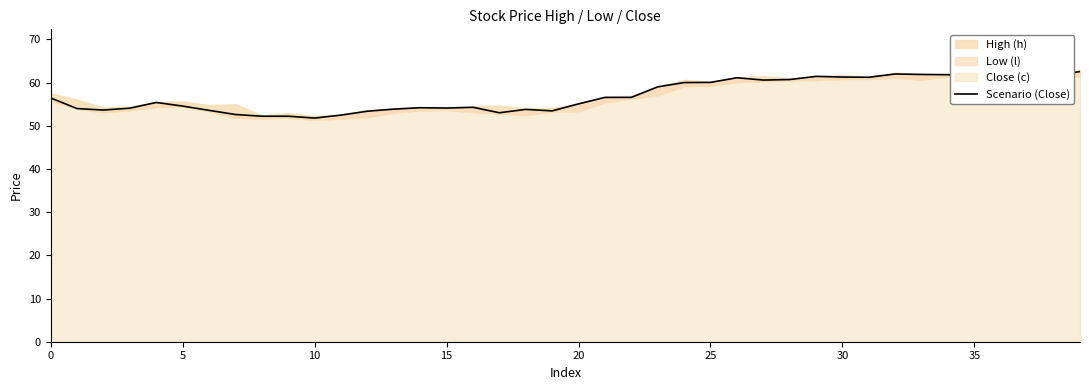

What is the difference between the values at 24 and 37?

1.7